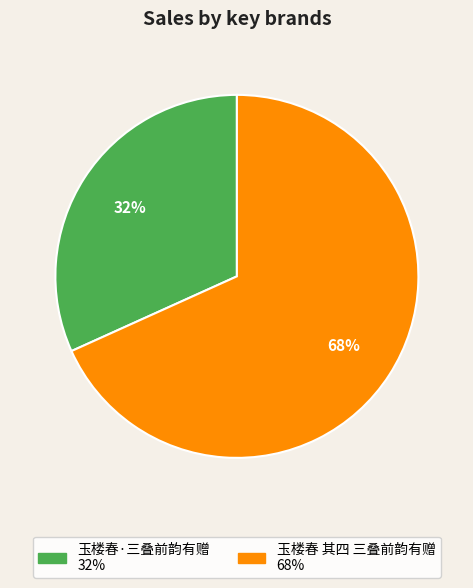

What is the ratio of the value at 玉楼春·三叠前韵有赠 to the value at 玉楼春 其四 三叠前韵有赠?

0.5